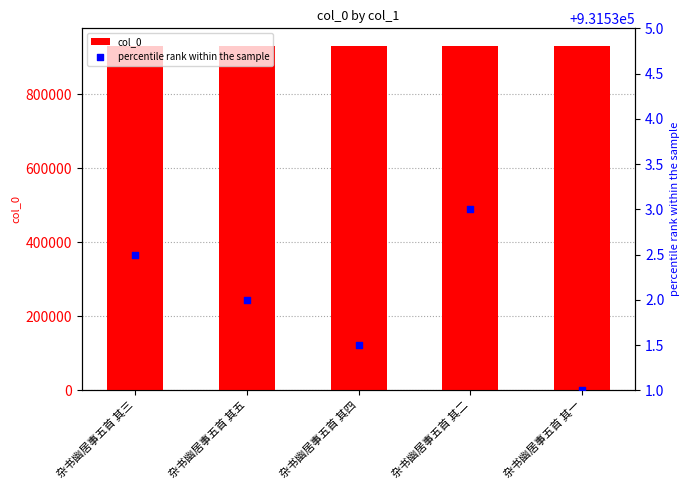

What is the total value across all series at 杂书幽居事五首 其四?

1863063.5